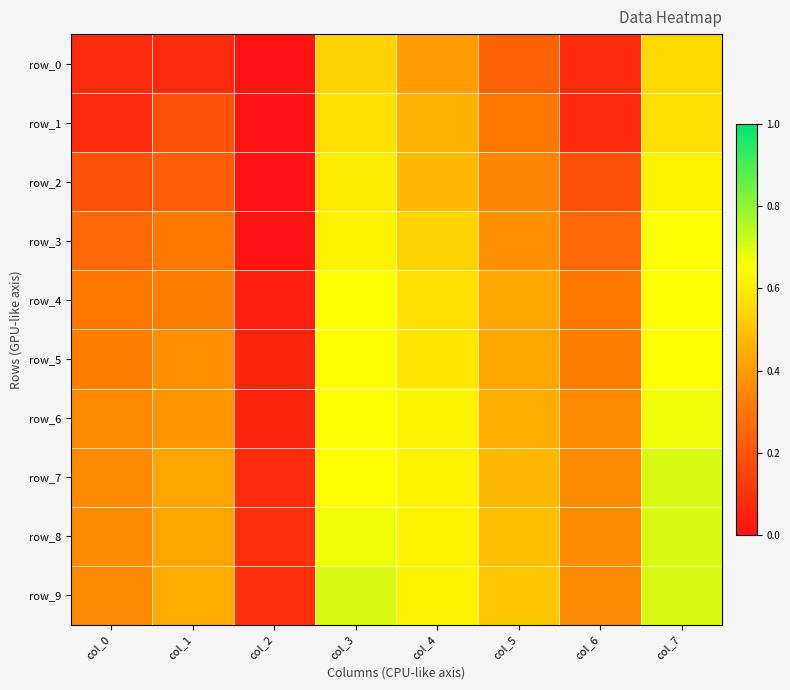

Which label corresponds to the smallest value in the chart?

col_2